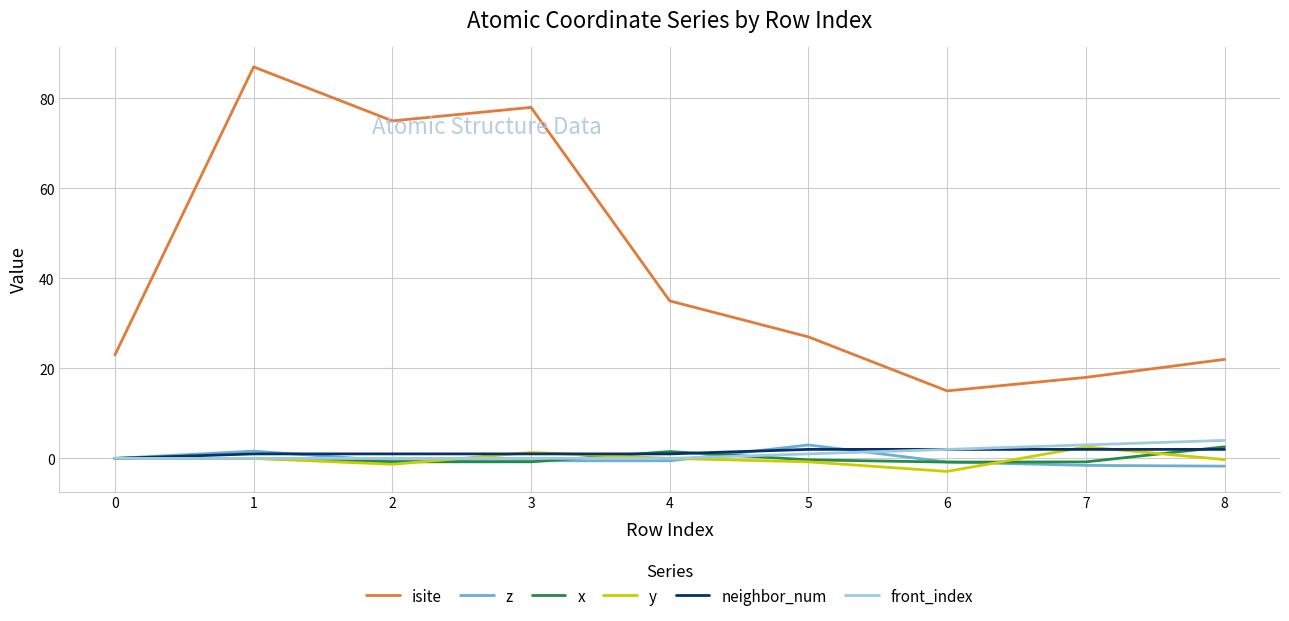

What are all the series names shown in the legend?

isite, z, x, y, neighbor_num, front_index